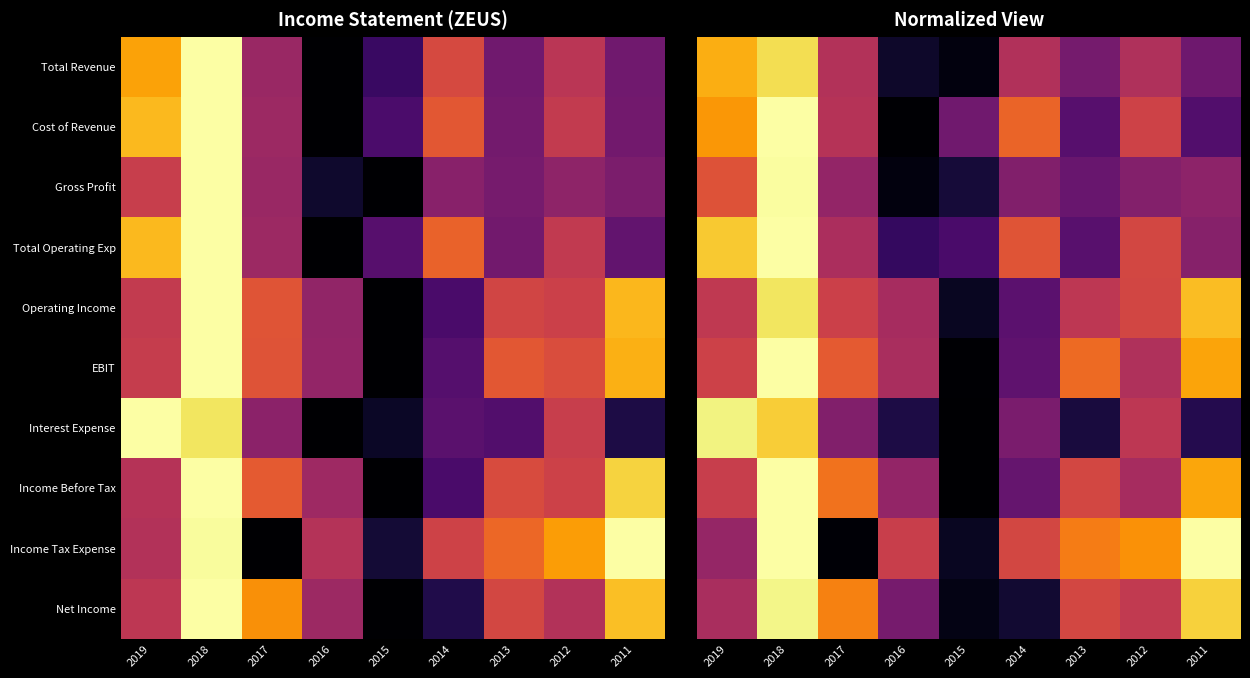

At which category is the sum across all series the highest?

2018